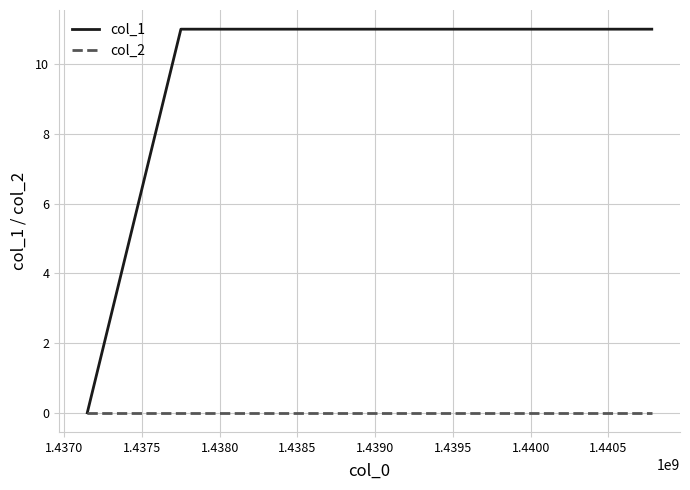

List the series in order of their peak value, highest first.

col_1, col_2